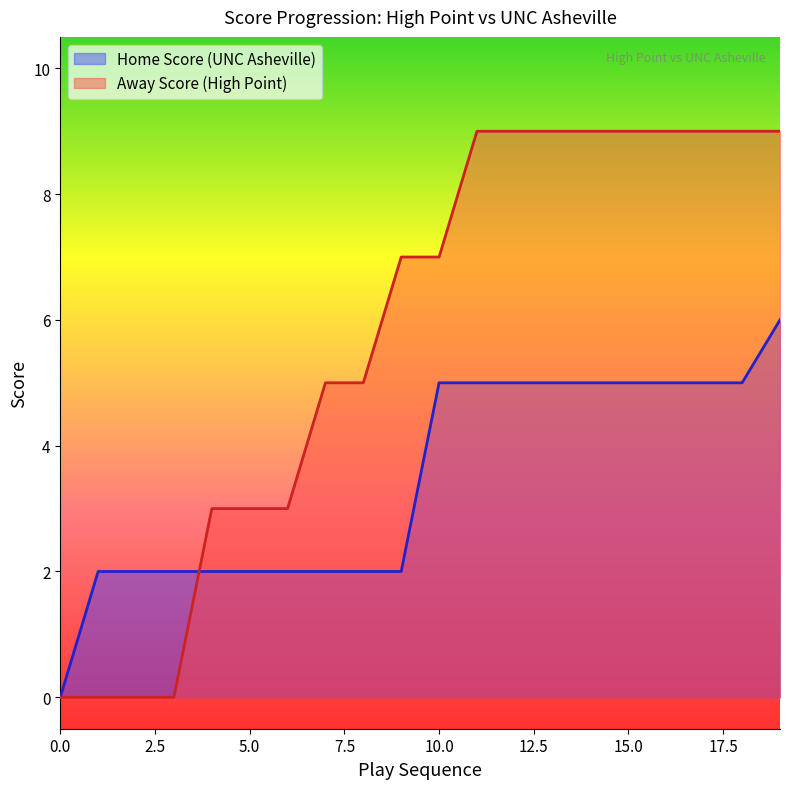

The value of Away Score at 5 is 2. True or false?

False